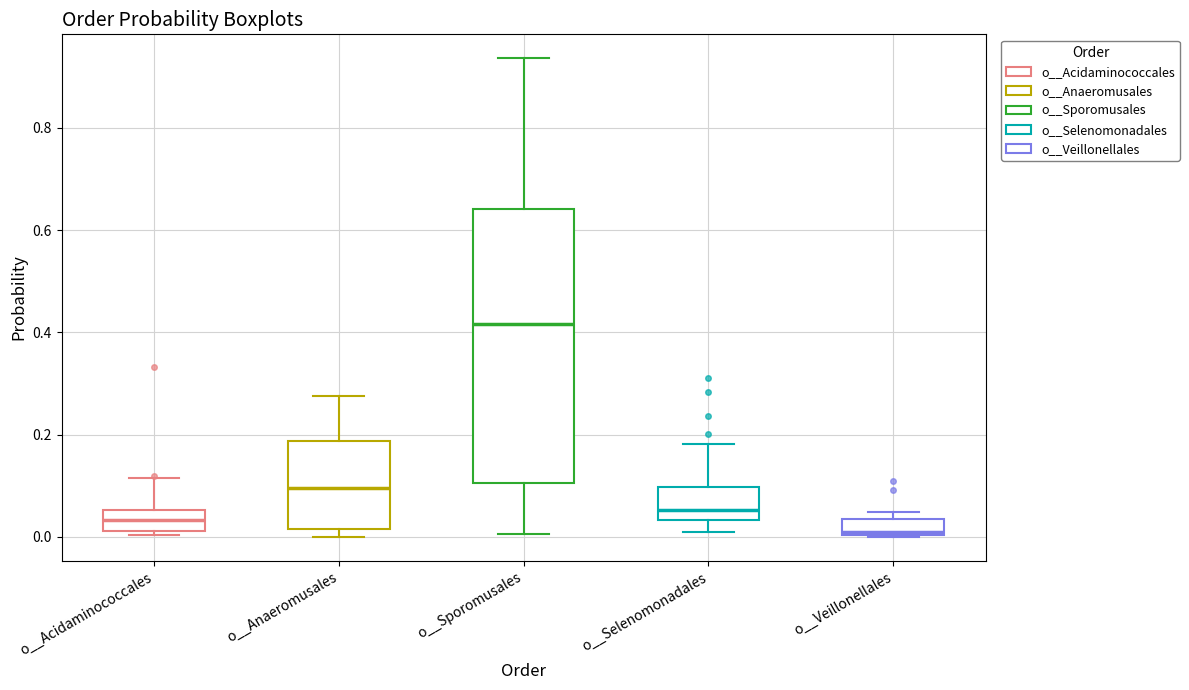

Which box is the tallest, from its lower edge to its upper edge?

o__Sporomusales